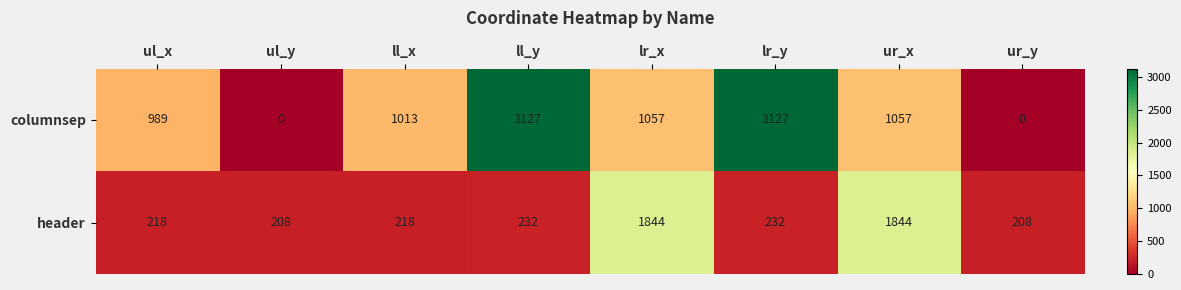

Rank the series at lr_x from highest to lowest value.

header, columnsep